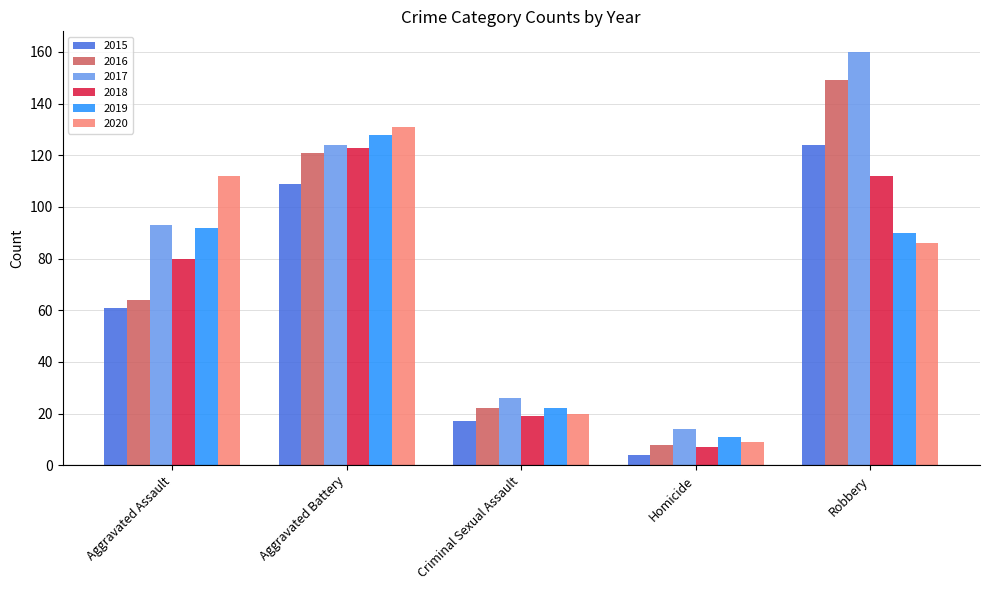

What is the total value across all series at Aggravated Assault?

502